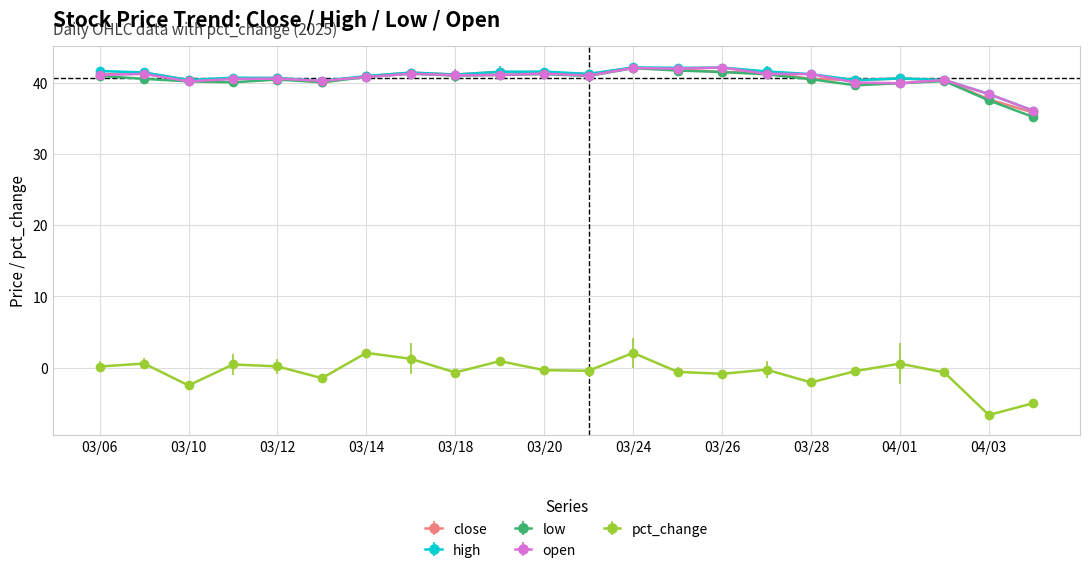

What is the value of the open point at the 10th from the left?

41.1